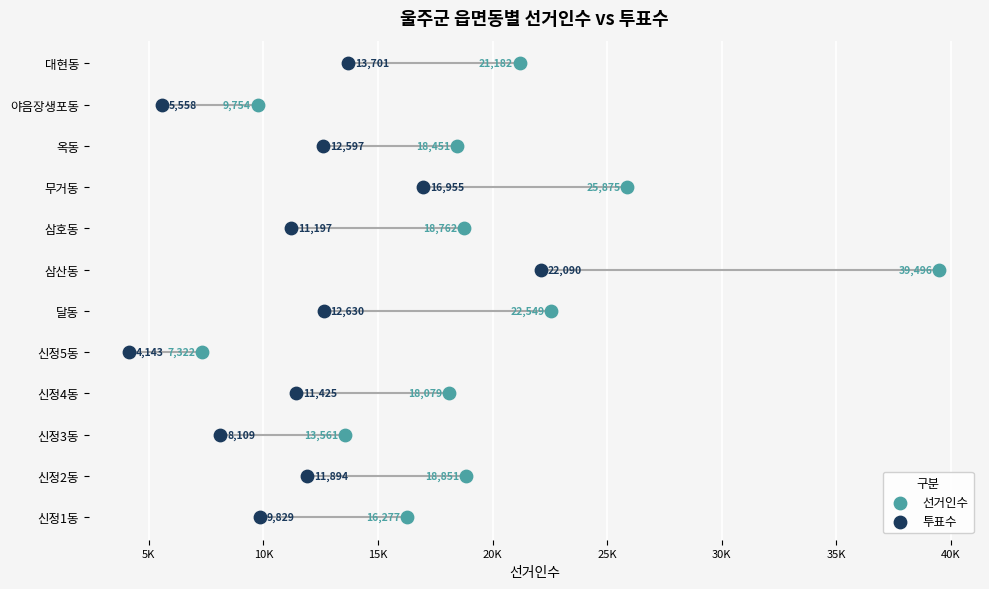

What are all the series names shown in the legend?

선거인수, 투표수